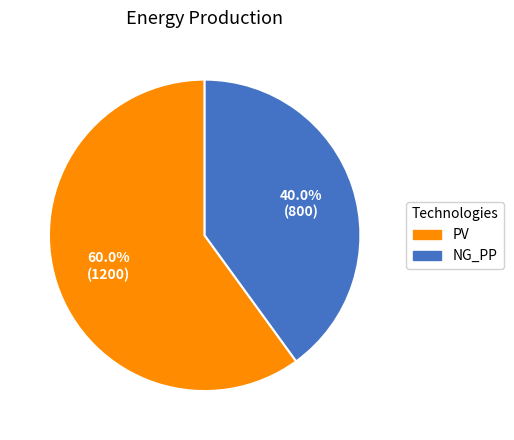

What percentage is the PV slice, to the nearest percent?

60%